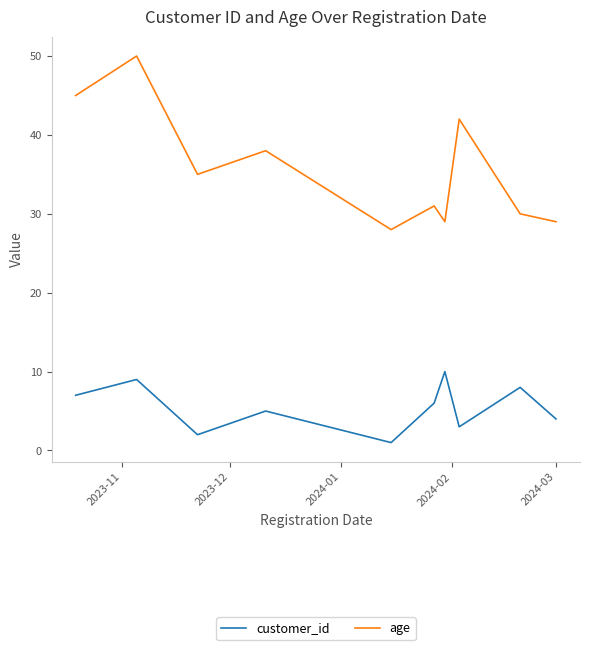

How many interior local valleys does the customer_id series have?

3